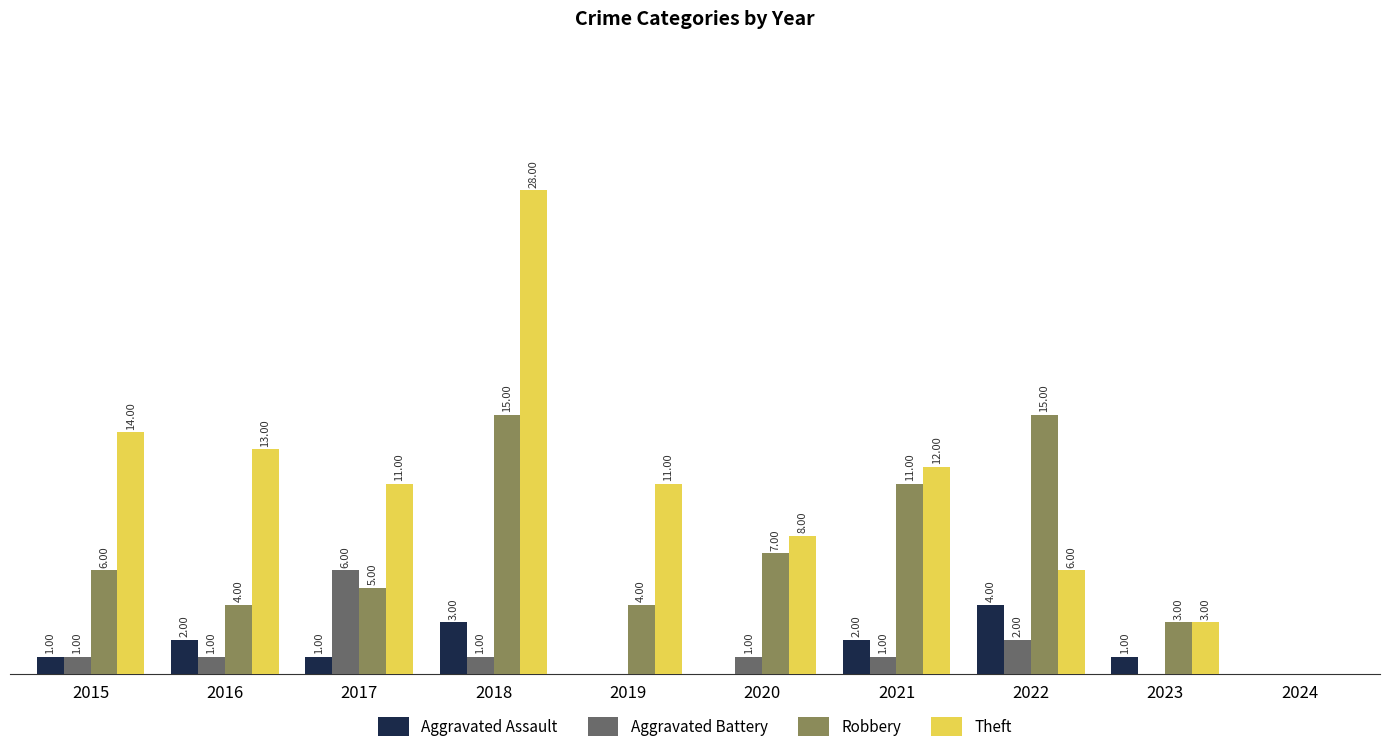

What are all the series names shown in the legend?

Aggravated Assault, Aggravated Battery, Robbery, Theft